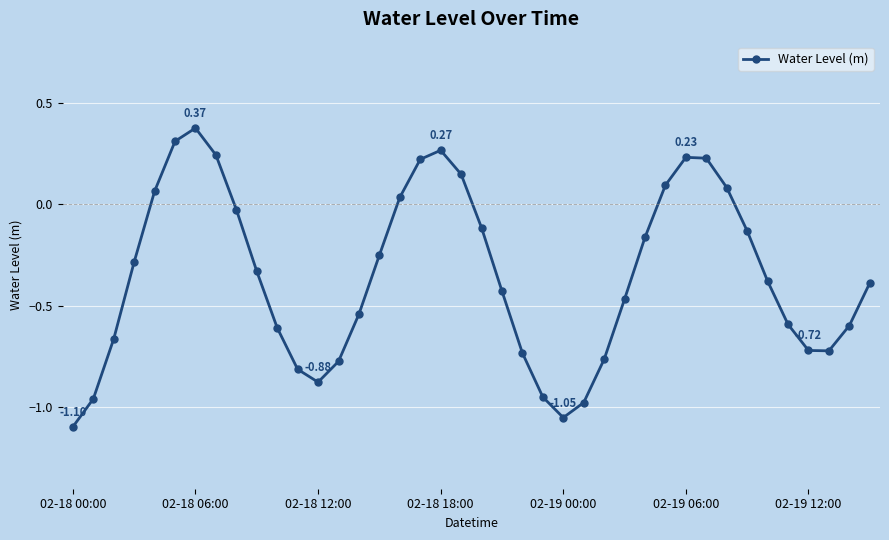

How many values exceed 0?

12